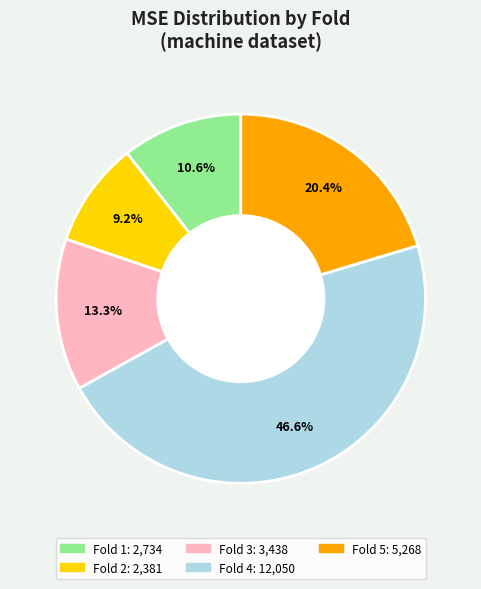

Which has a higher value, Fold 4 or Fold 3?

Fold 4